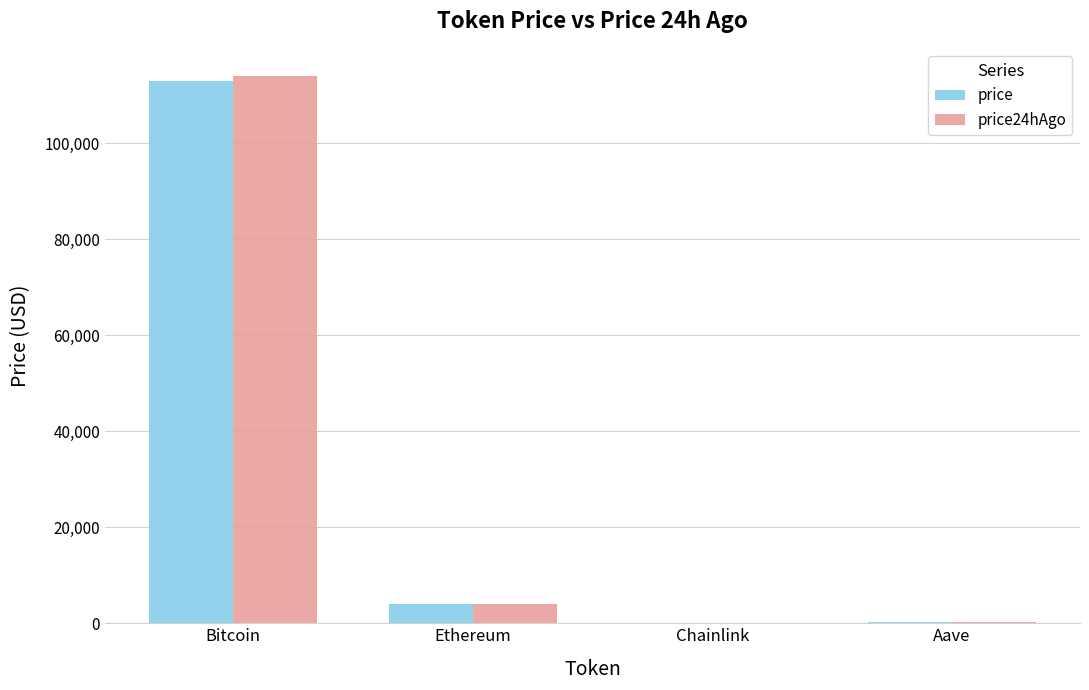

What is the sum of all price24hAgo values?

118287.2